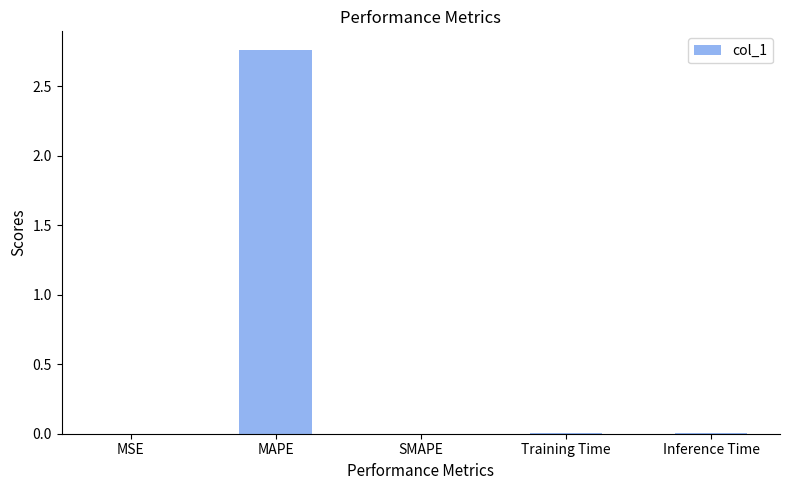

What is the change in value from MAPE to SMAPE?

-2.8